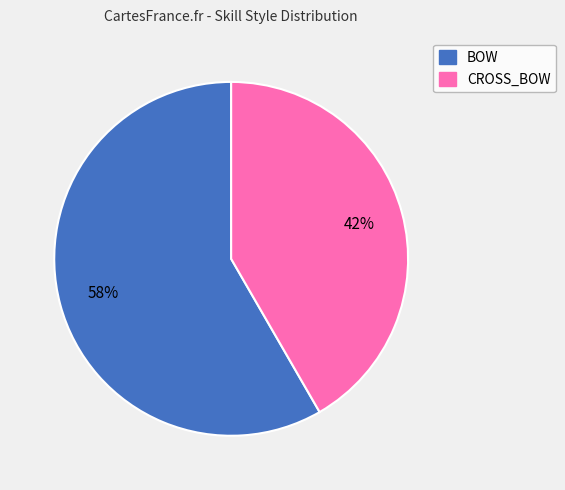

Is CROSS_BOW the majority of the pie?

No